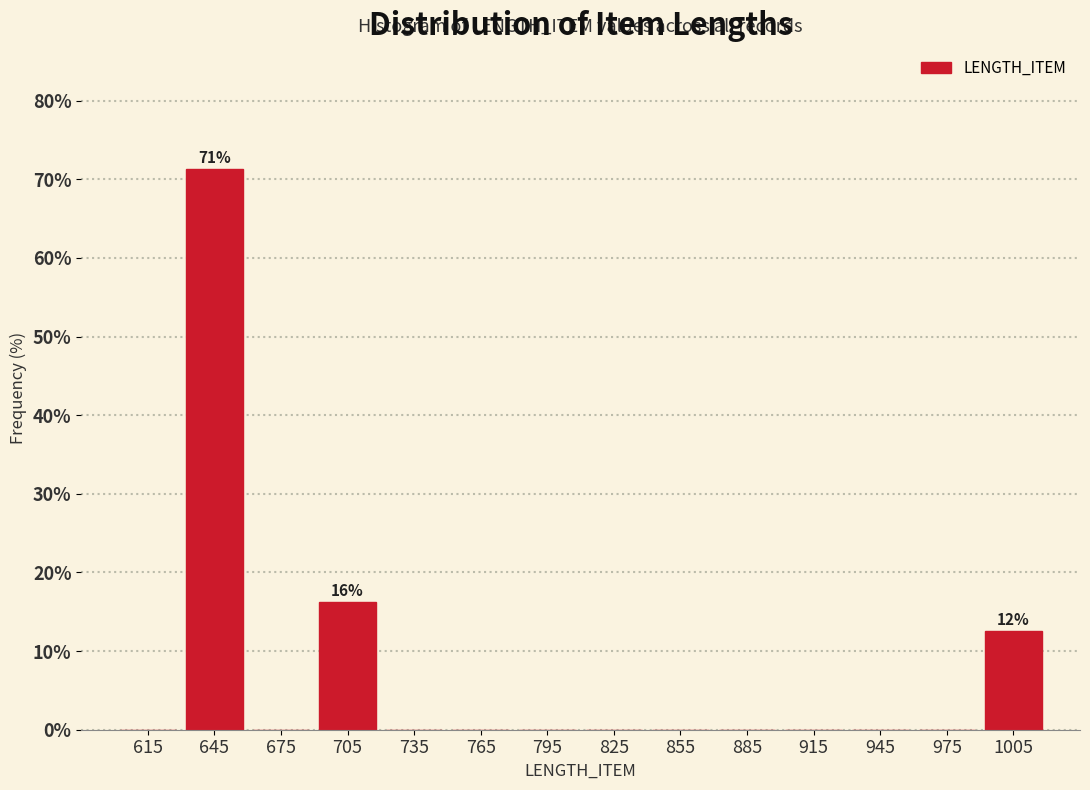

Over which range of the x-axis is the bar tallest?

630 to 660